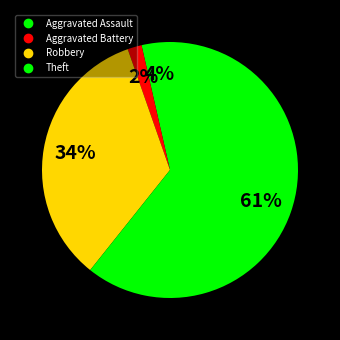

How many slices are in this pie chart?

4